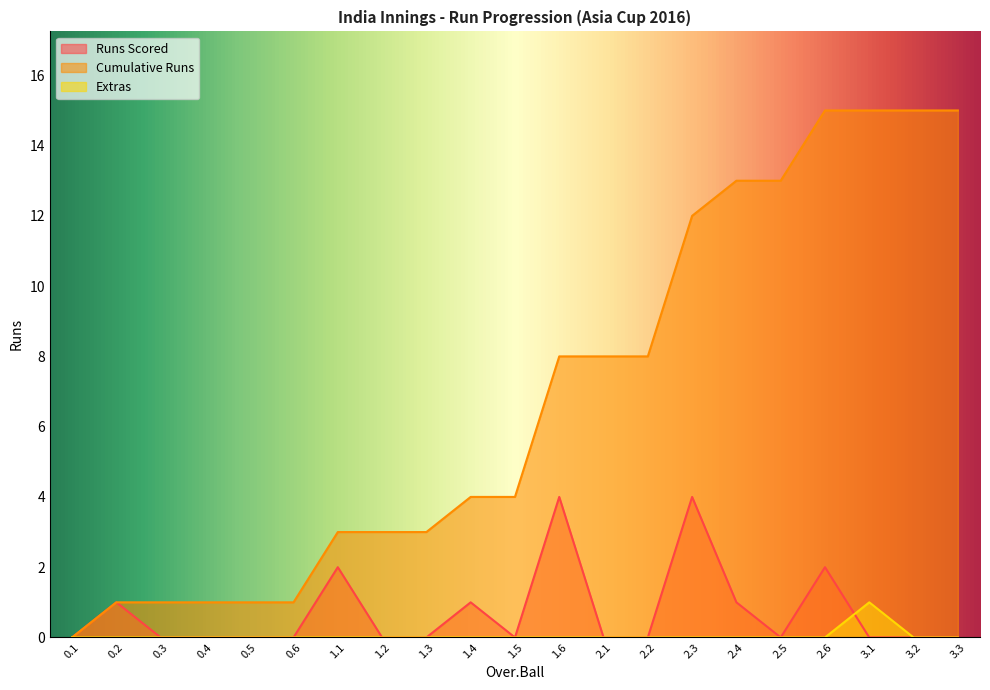

Reading right to left, what are all the values shown in this chart?

Runs Scored: 0	0	0	2	0	1	4	0	0	4	0	1	0	0	2	0	0	0	0	1	0
Cumulative Runs: 15	15	15	15	13	13	12	8	8	8	4	4	3	3	3	1	1	1	1	1	0
Extras: 0	0	1	0	0	0	0	0	0	0	0	0	0	0	0	0	0	0	0	0	0